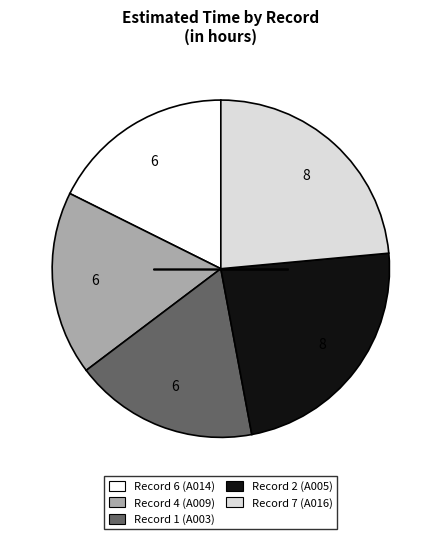

Does any single category account for the majority?

No